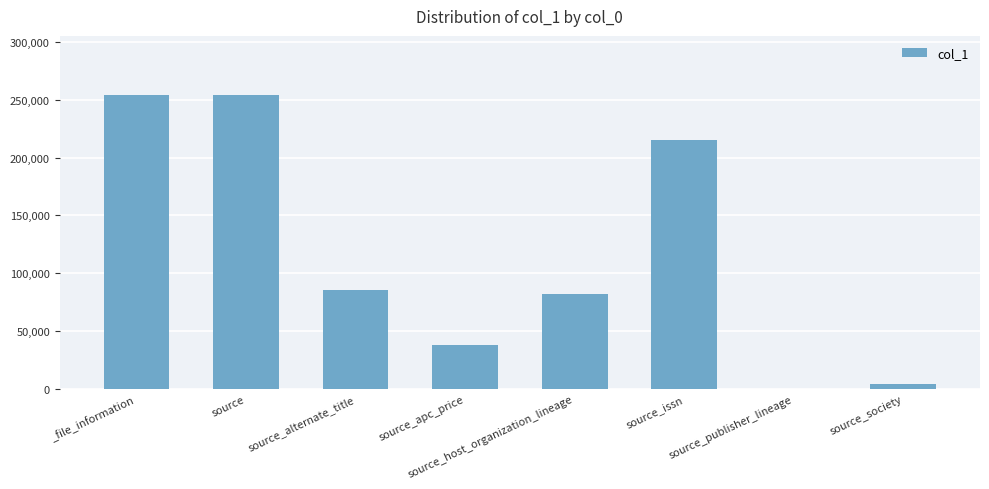

What is the sum of the values at _file_information and source_apc_price?

292062